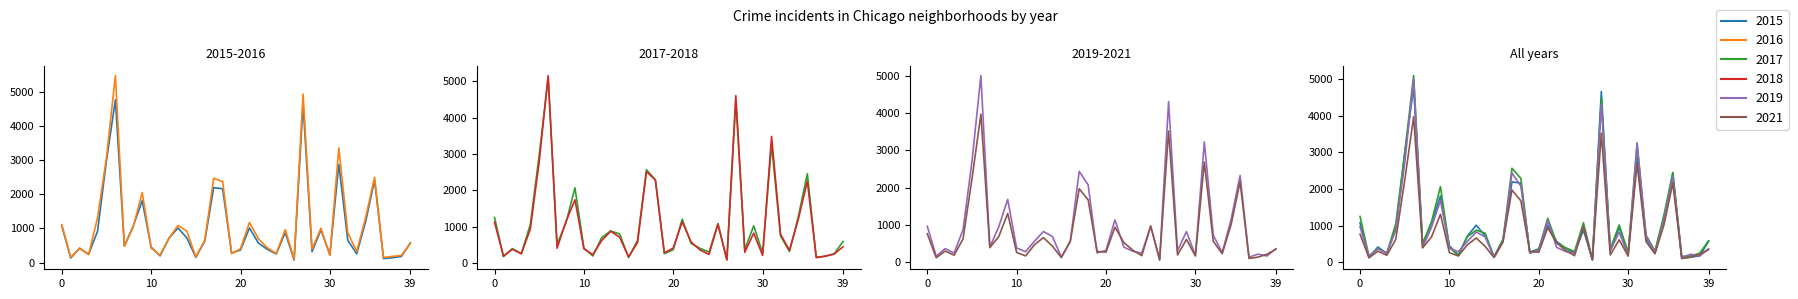

Reading right to left, list all the values displayed in this chart.

2015: 573	176	140	115	2413	1198	255	654	2877	232	957	316	4659	72	878	252	385	570	1012	368	277	2161	2195	625	151	720	1013	713	194	452	1811	1070	482	4771	2988	913	240	419	131	1076
2017: 588	246	176	154	2456	1281	311	742	3257	265	1019	365	4472	87	1082	296	397	531	1200	360	253	2288	2566	620	145	795	878	697	188	404	2066	1107	509	5095	2973	1053	251	391	171	1251
2019: 365	171	220	138	2328	1153	261	728	3226	189	825	309	4310	76	972	248	297	407	1140	322	253	2076	2441	561	142	694	827	568	287	385	1687	957	405	5008	2701	872	249	368	166	968
2016: 559	204	180	146	2500	1313	323	876	3361	205	1007	389	4939	103	965	267	432	696	1173	401	262	2372	2468	653	164	917	1086	713	219	421	2053	1046	475	5481	3071	1308	227	419	151	1110
2021: 350	217	140	104	2162	1016	233	565	2689	170	614	200	3520	62	969	180	325	530	944	275	293	1676	1973	559	130	435	664	474	173	265	1311	692	395	3972	2236	627	193	303	123	767
2018: 442	240	185	141	2250	1205	342	789	3484	201	816	289	4607	75	1064	230	354	571	1131	409	273	2281	2513	554	160	704	869	616	224	386	1736	1142	401	5162	2787	924	248	374	183	1117